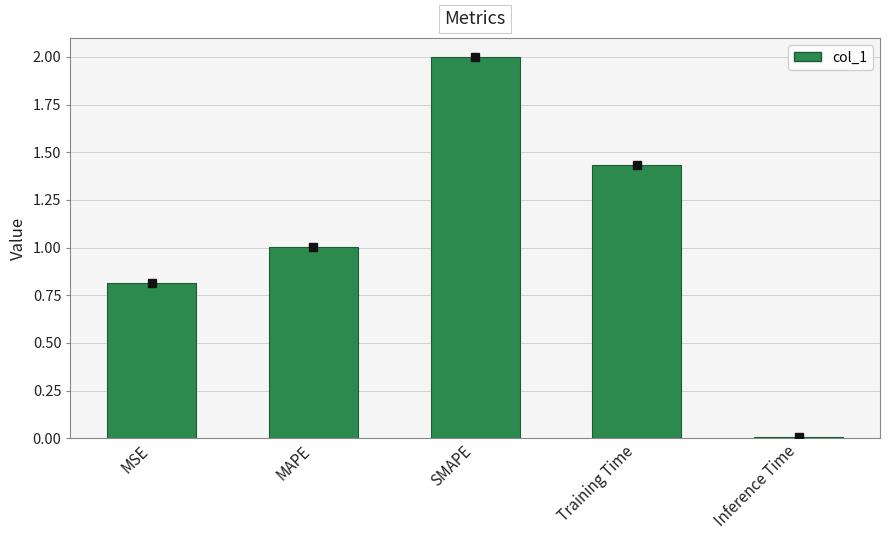

What is the value of the 2nd bar from the left?

1.0